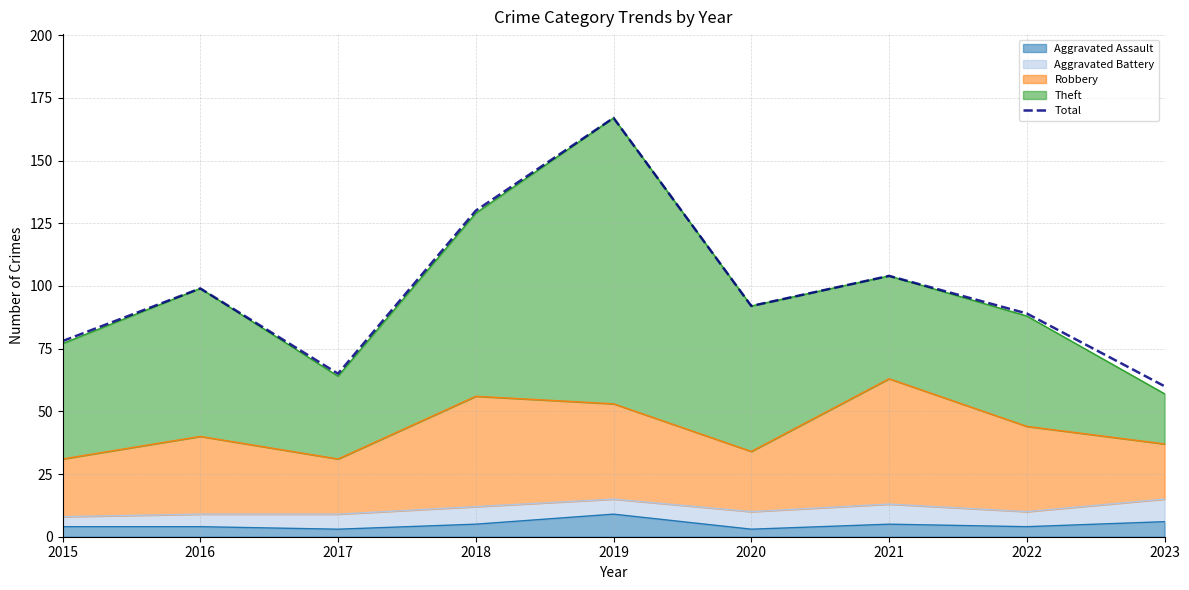

What is the change in value from 2019 to 2021?

-63